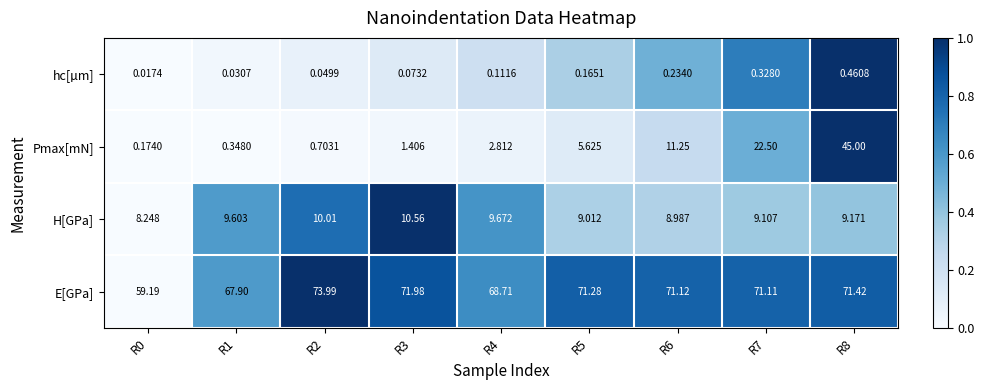

Is the value of E[GPa] at R1 greater than the value of H[GPa] at R5?

Yes